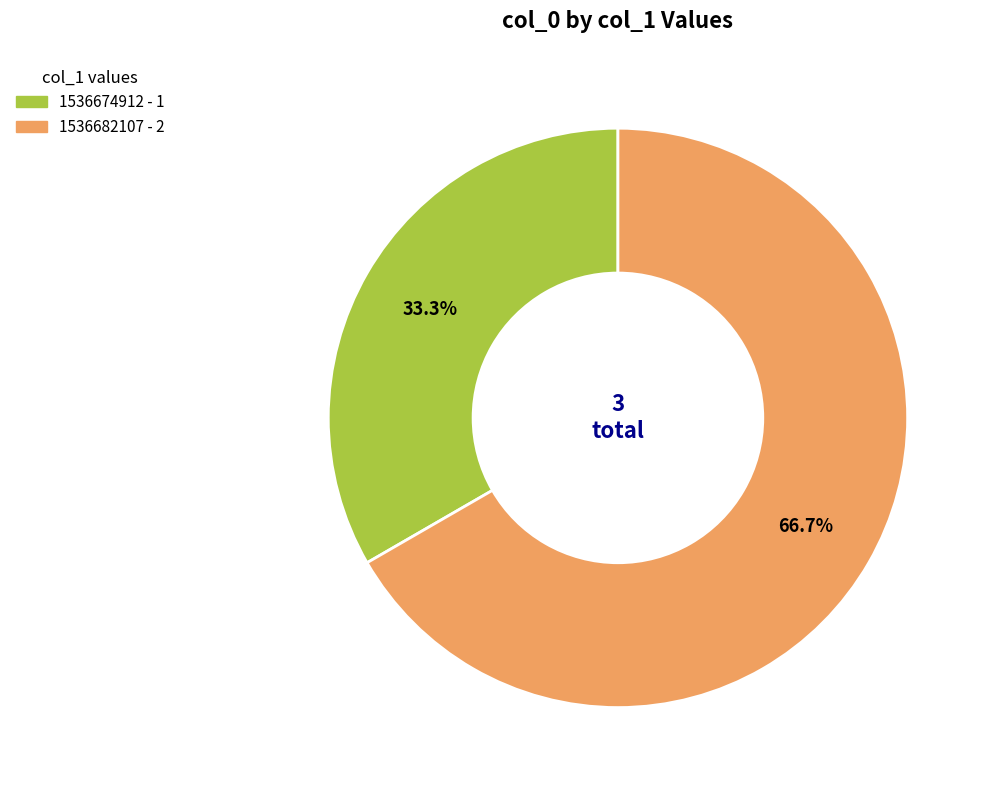

Is there any slice that represents more than half of the pie?

Yes